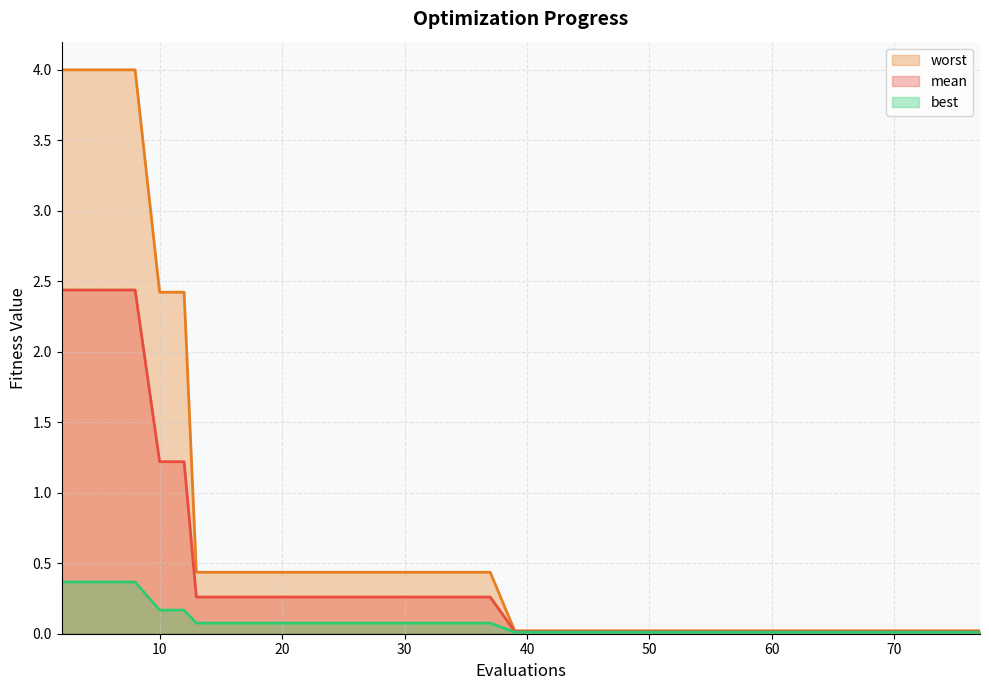

Which series has the largest total across all categories?

worst